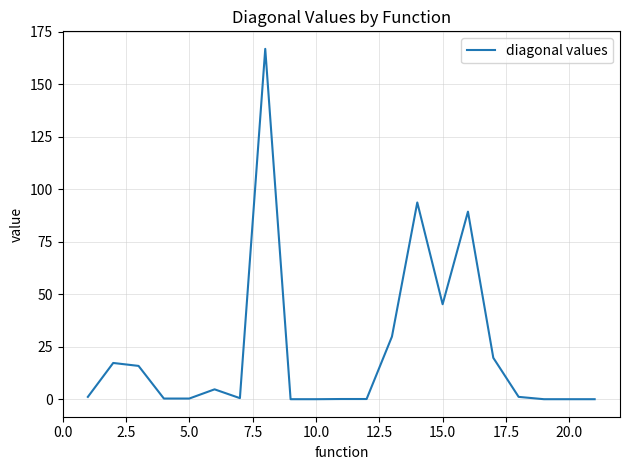

What is the difference between the maximum and minimum values?

166.9